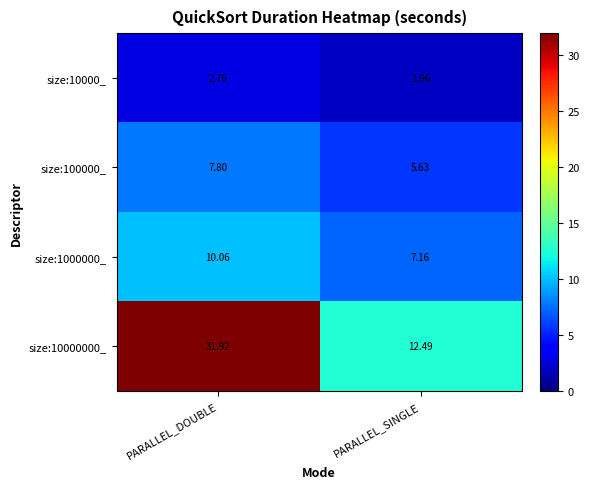

At how many categories does at least one series exceed 24?

1